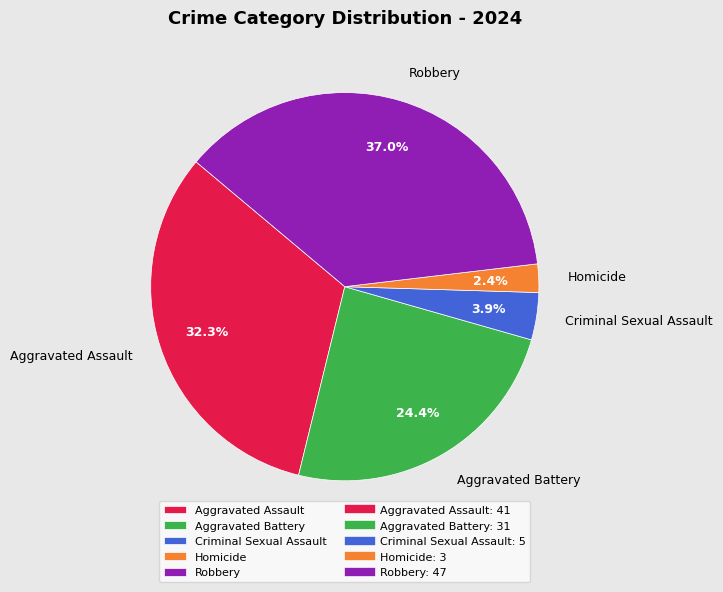

Is there any slice that represents more than half of the pie?

No